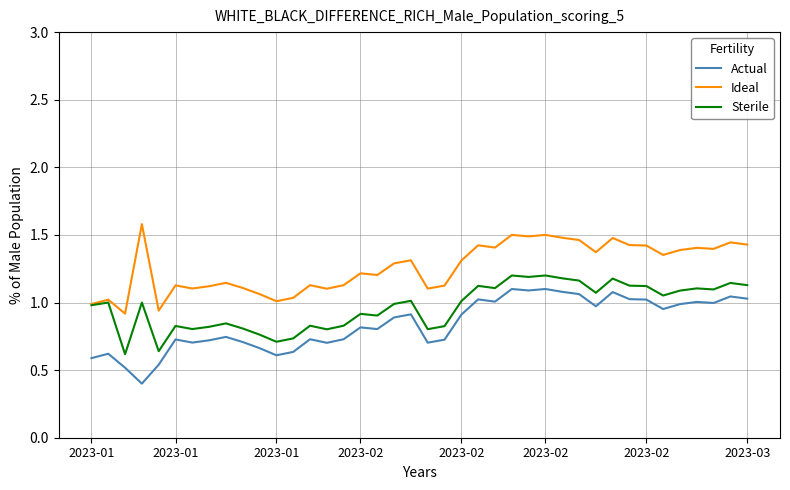

What is the greatest value displayed?

1.6